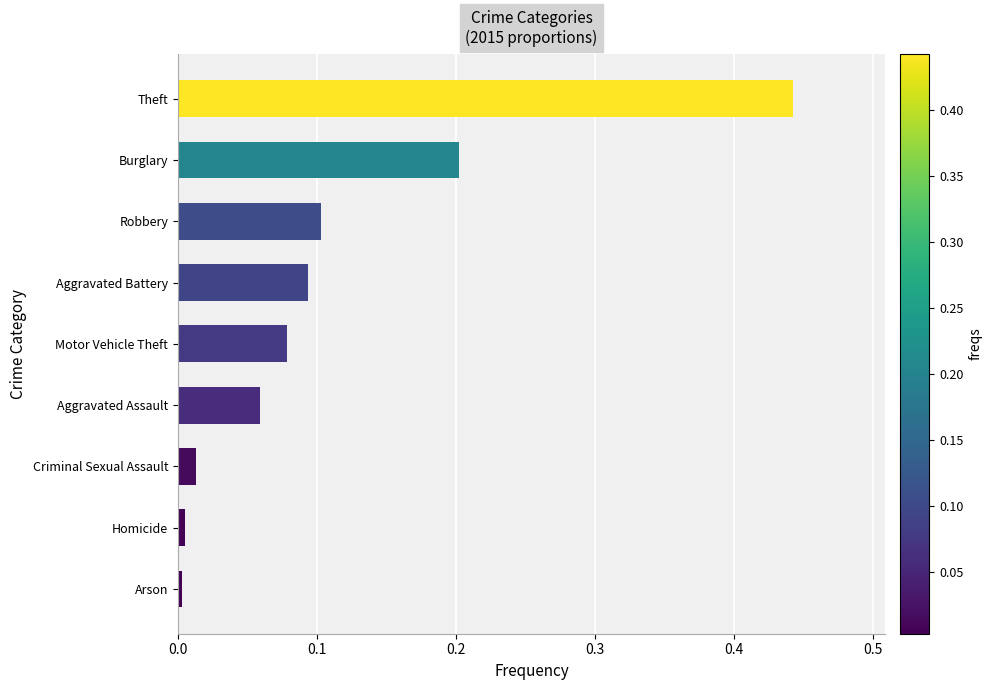

Which category has the highest value across all series?

Theft